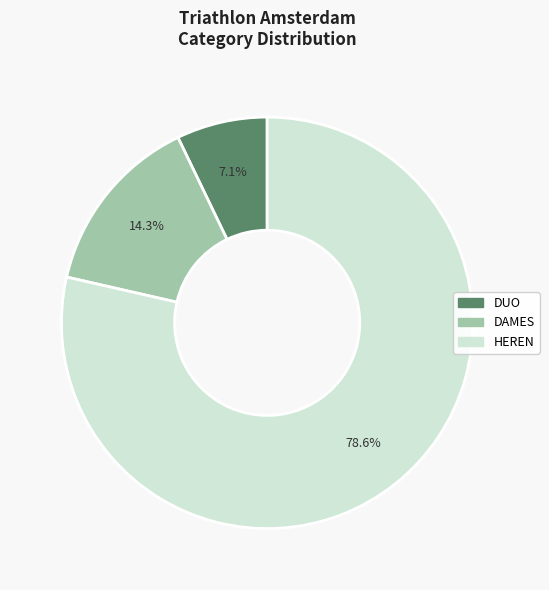

Is there a majority slice in this chart?

Yes